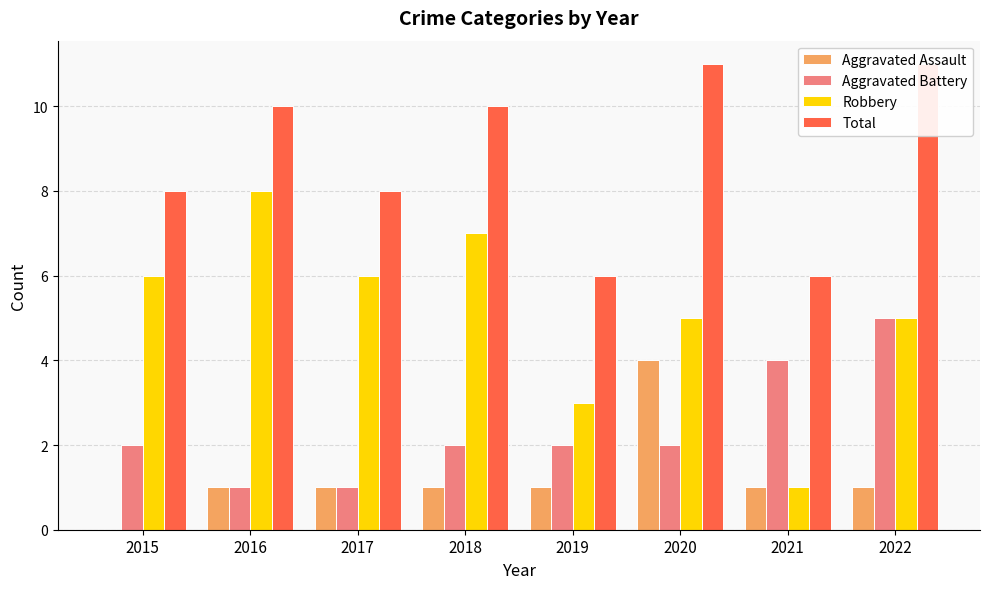

How many groups of bars are there?

8